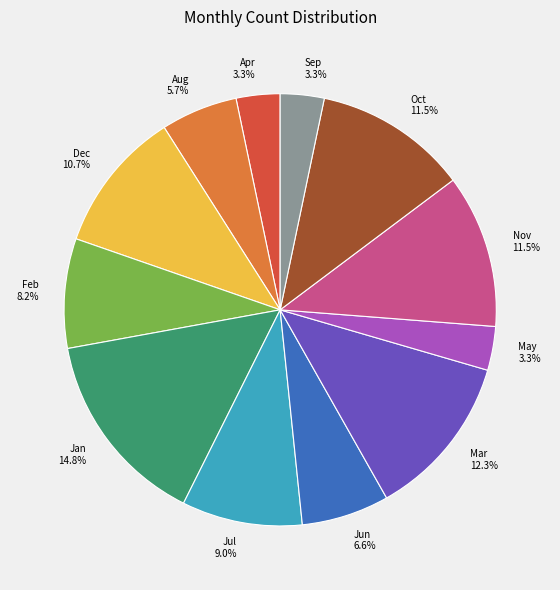

Is Nov the majority of the pie?

No